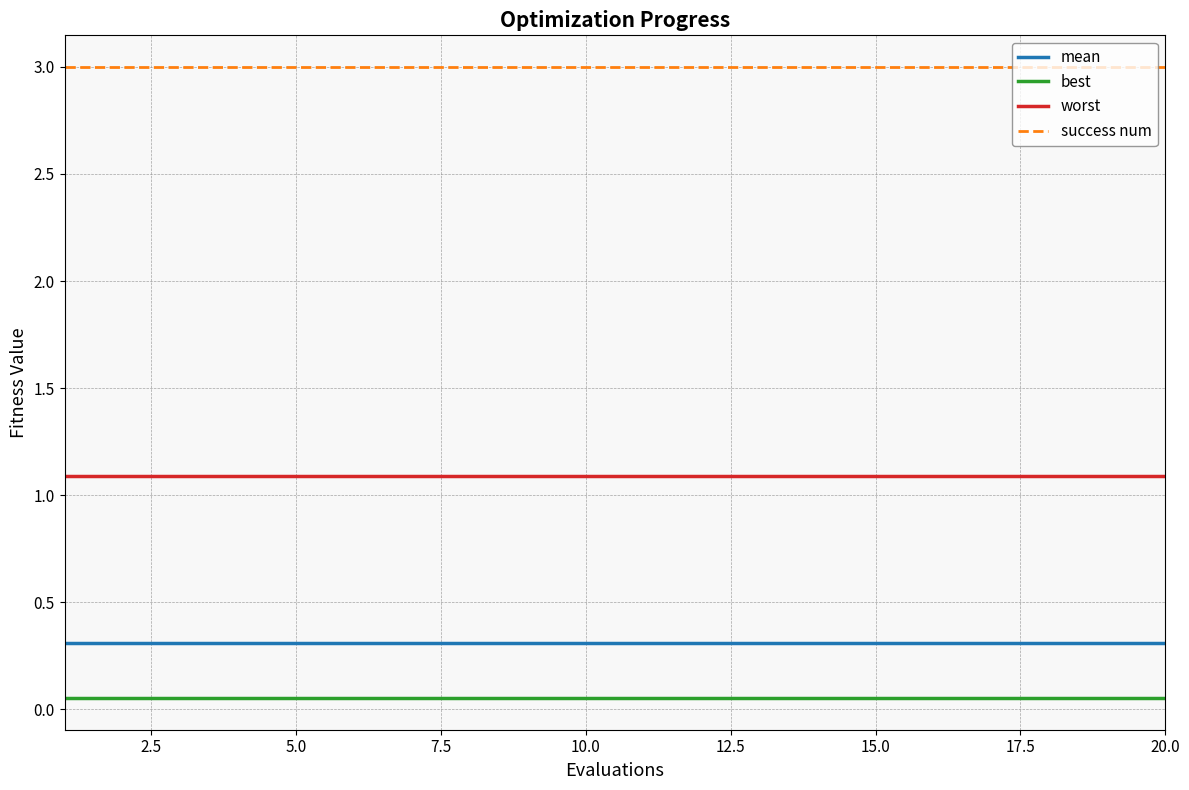

Which series has the largest total across all categories?

success num